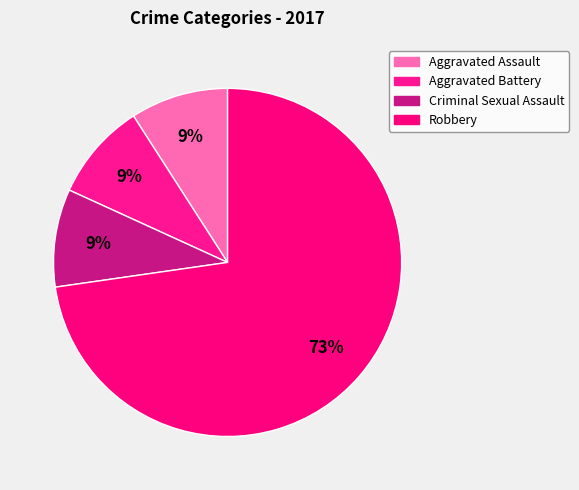

To the nearest percent, what is the difference between the largest and smallest slice percentages?

64%